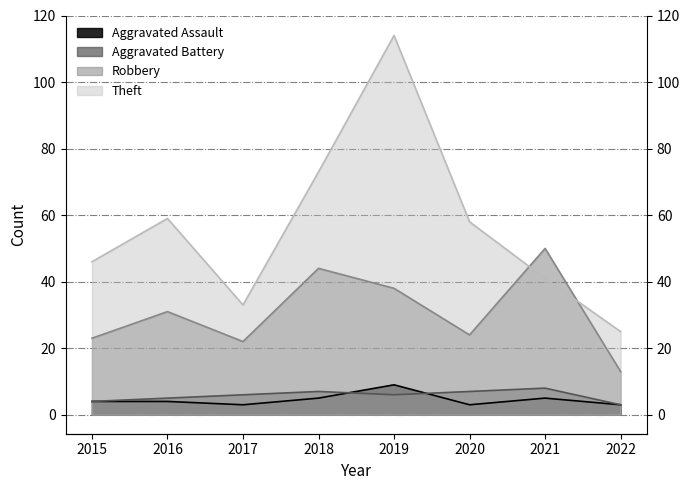

Which label corresponds to the largest value in the chart?

2019